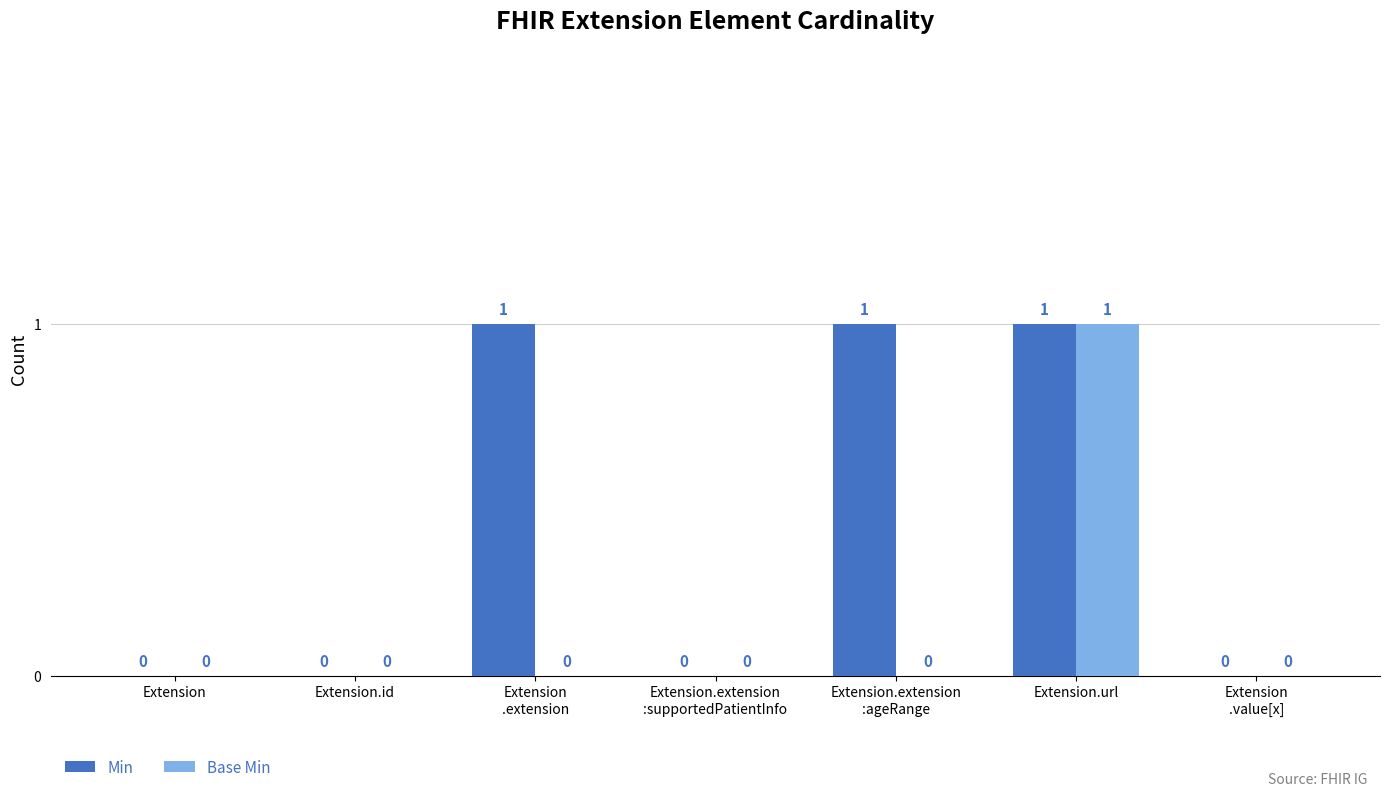

Reading left to right, extract all data points from this chart.

Min: 0	0	1	0	1	1	0
Base Min: 0	0	0	0	0	1	0